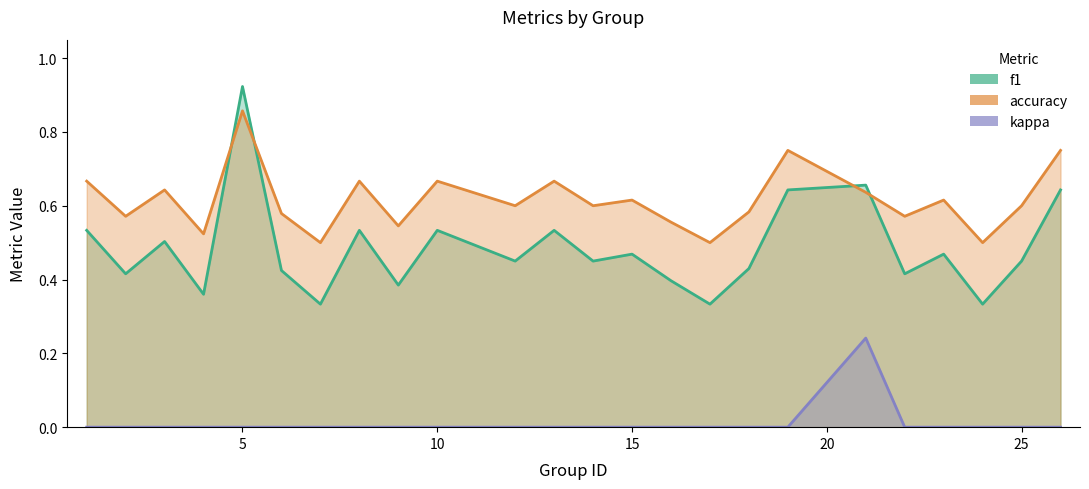

Rank the series by their maximum value, from lowest to highest.

kappa, accuracy, f1